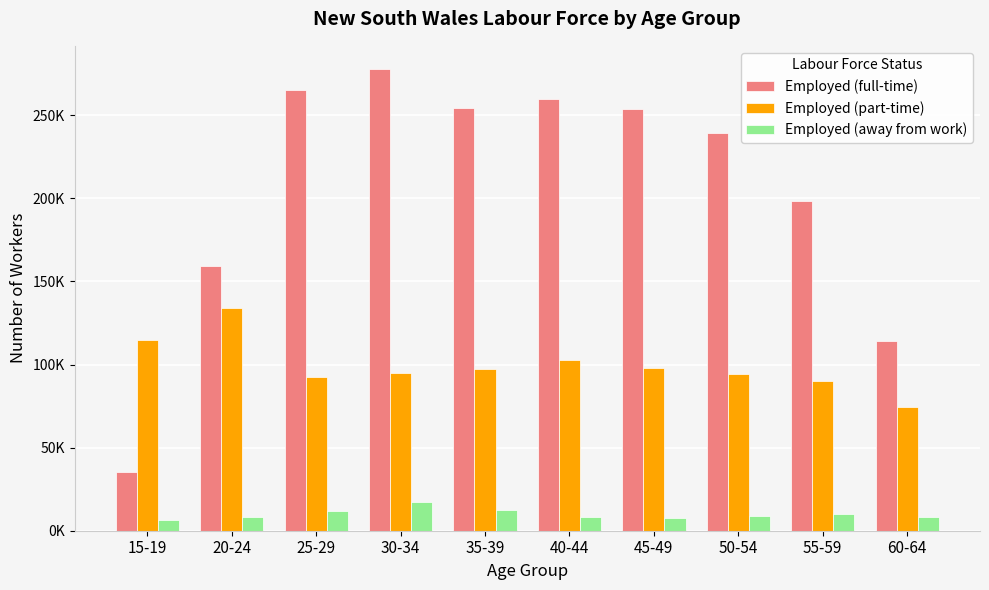

What is the greatest value displayed?

277866